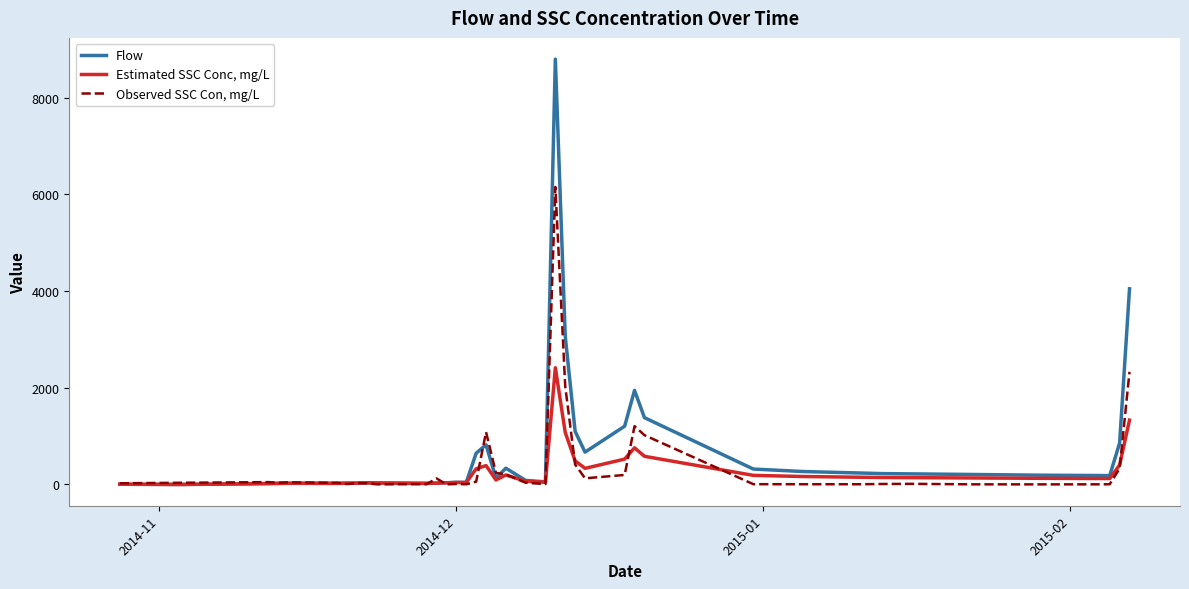

Which series has the largest range (max minus min)?

Flow